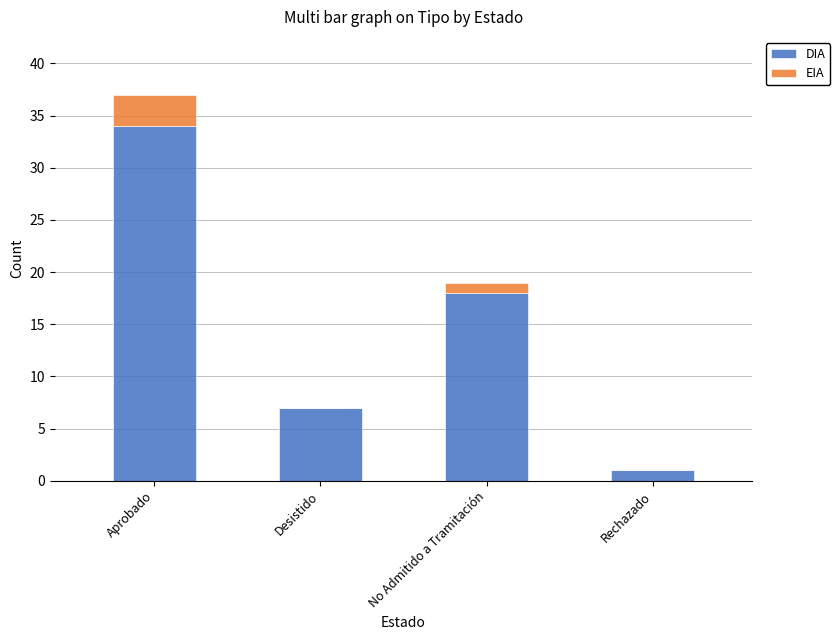

What is the total value across all series at No Admitido a Tramitación?

19